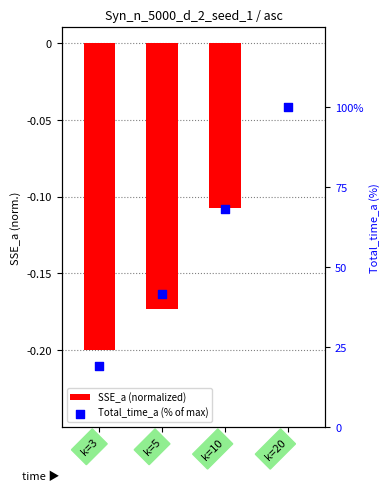

What are all the series names shown in the legend?

SSE_a (normalized), Total_time_a (% of max)